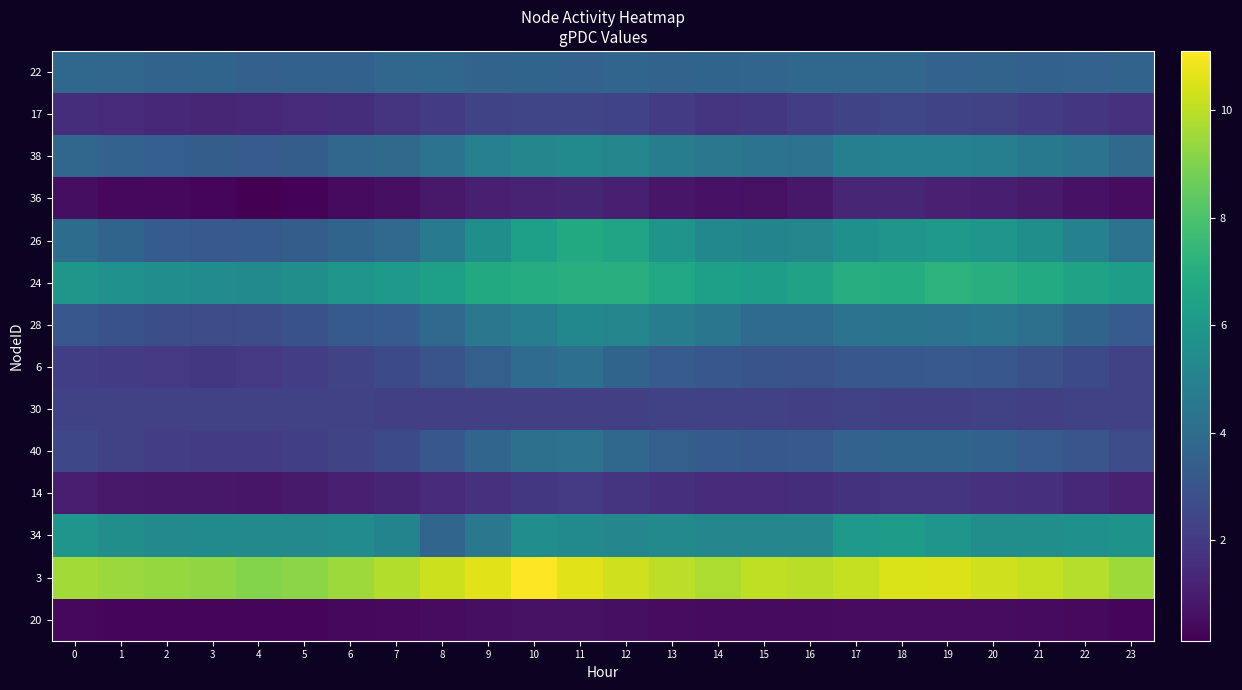

What is the total value across all series at 21?

53.8